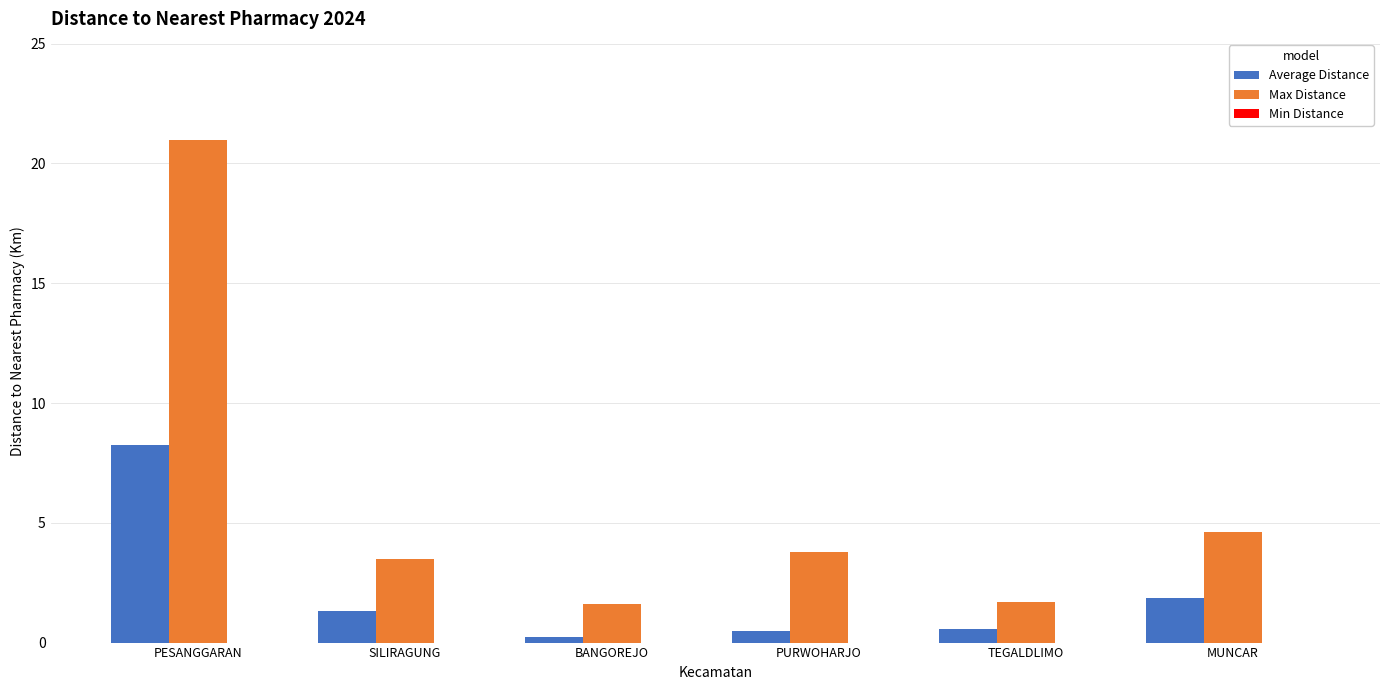

Rank the series by their average value, from lowest to highest.

Average Distance, Max Distance